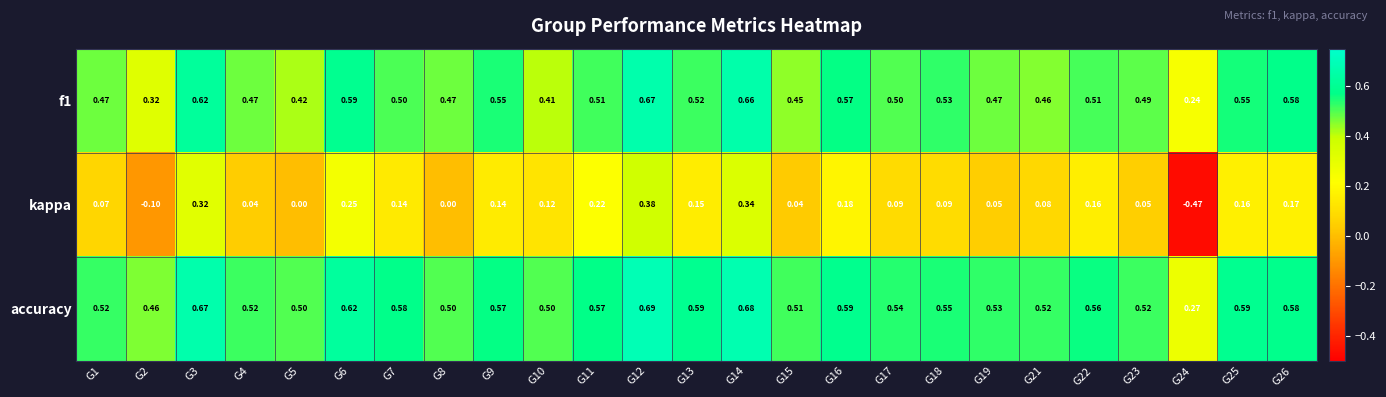

Which series changed the most between G6 and G22?

kappa